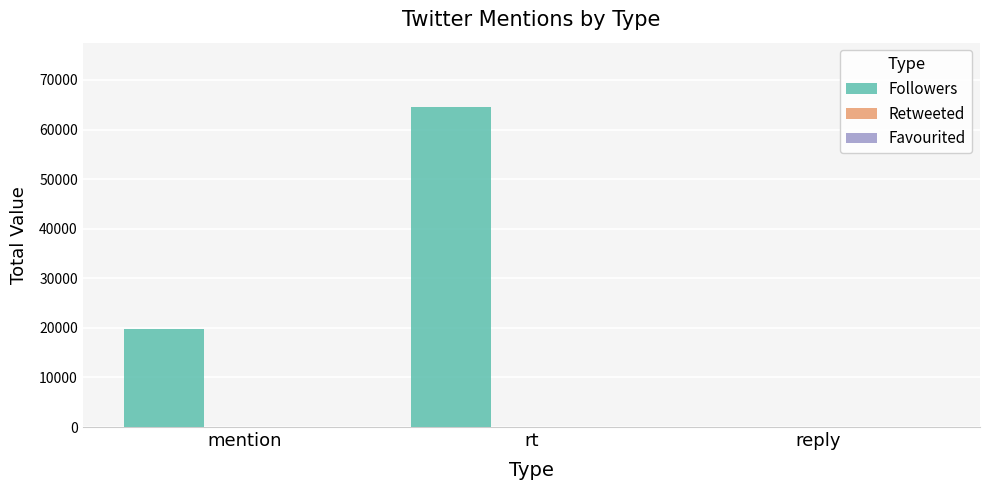

What is the total value across all series at rt?

64598